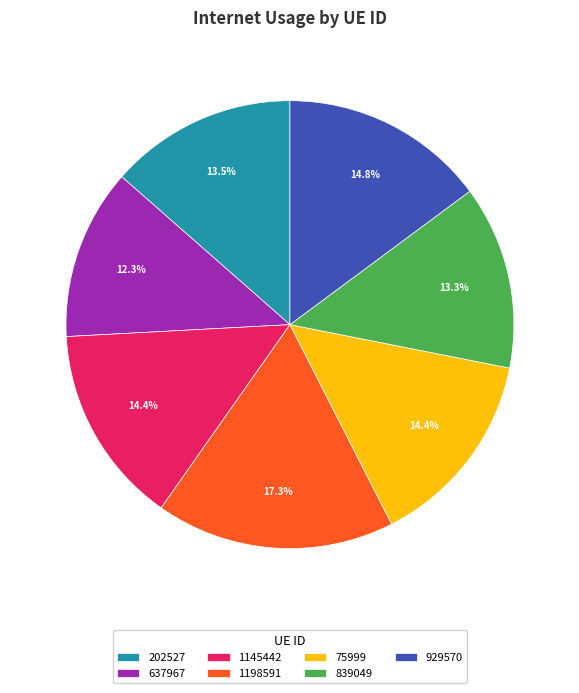

To the nearest percent, what percentage of the pie is 929570?

15%